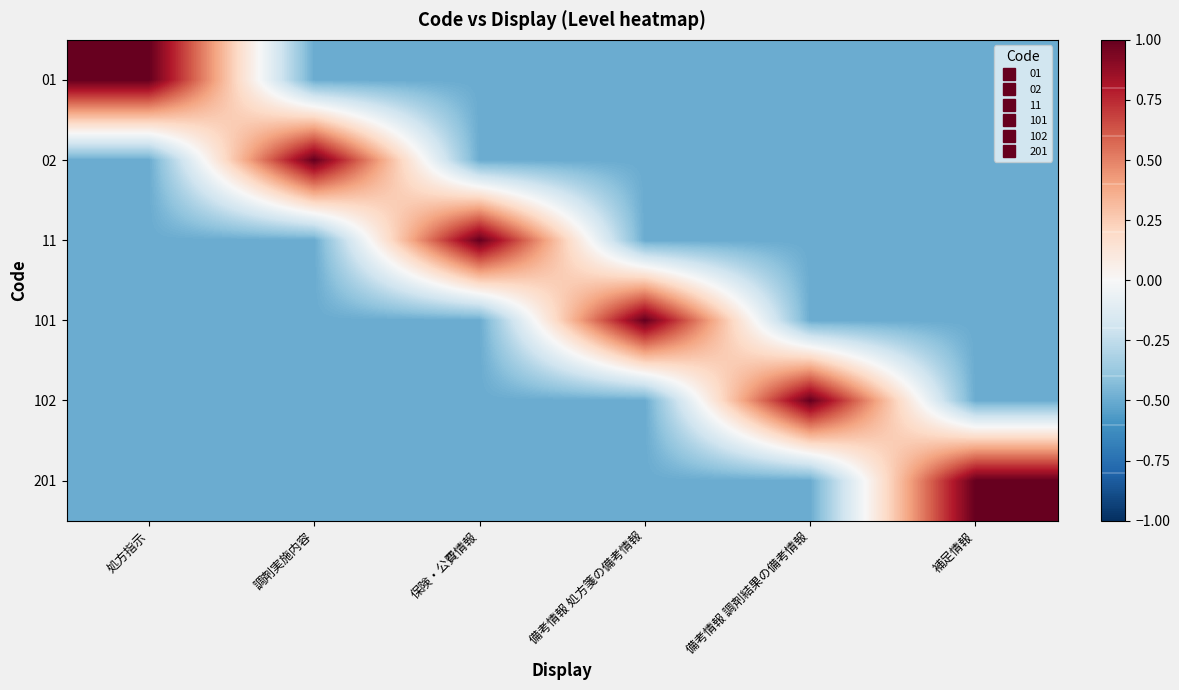

Which label corresponds to the largest value in the chart?

処方指示